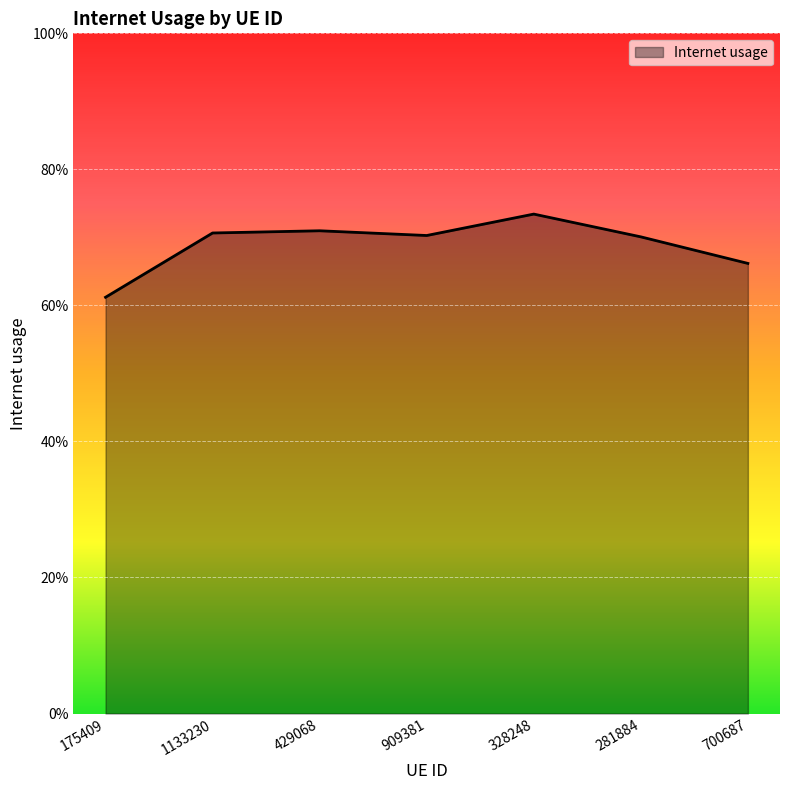

At which label is the value closest to 0?

175409